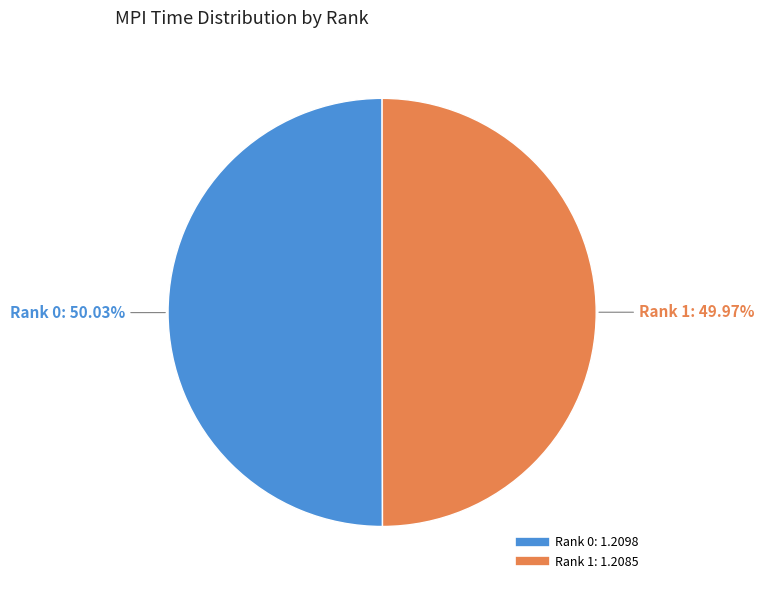

To the nearest percent, what portion does Rank 1 represent?

50%